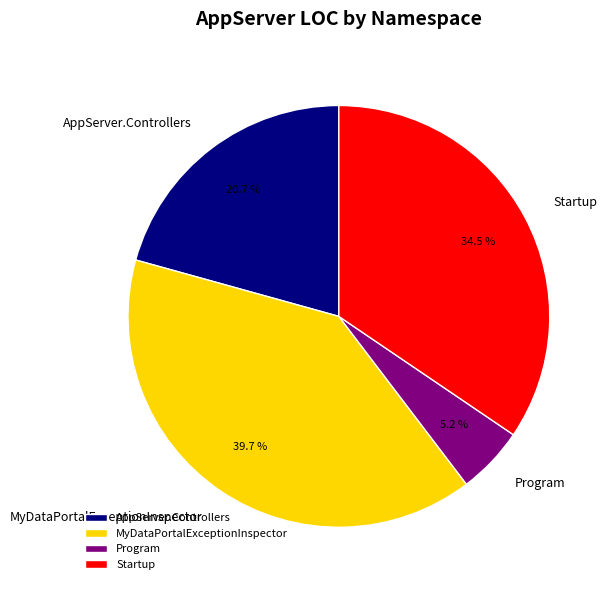

To the nearest percent, what is the difference between the largest and smallest slice percentages?

34%